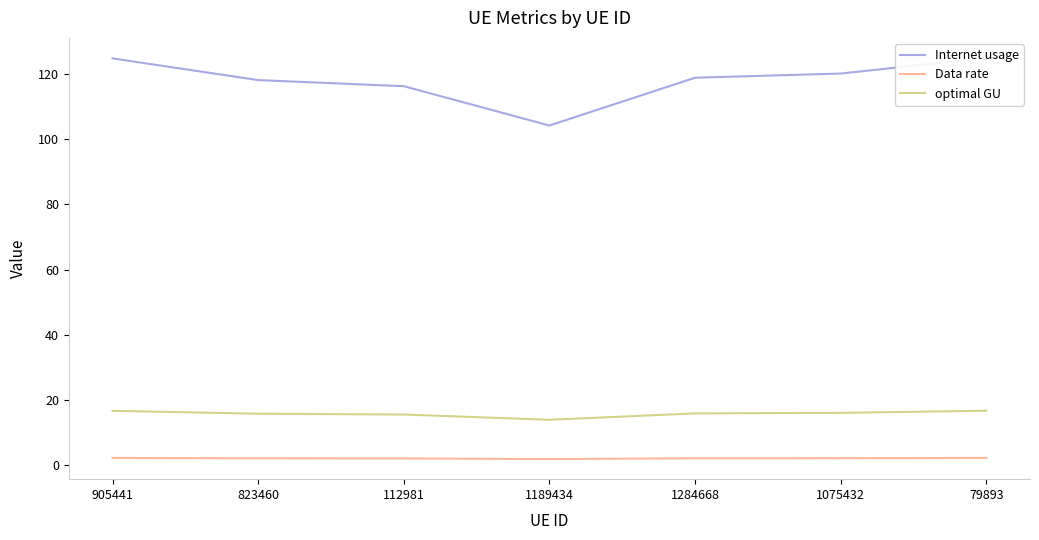

What position from the left is 905441?

1